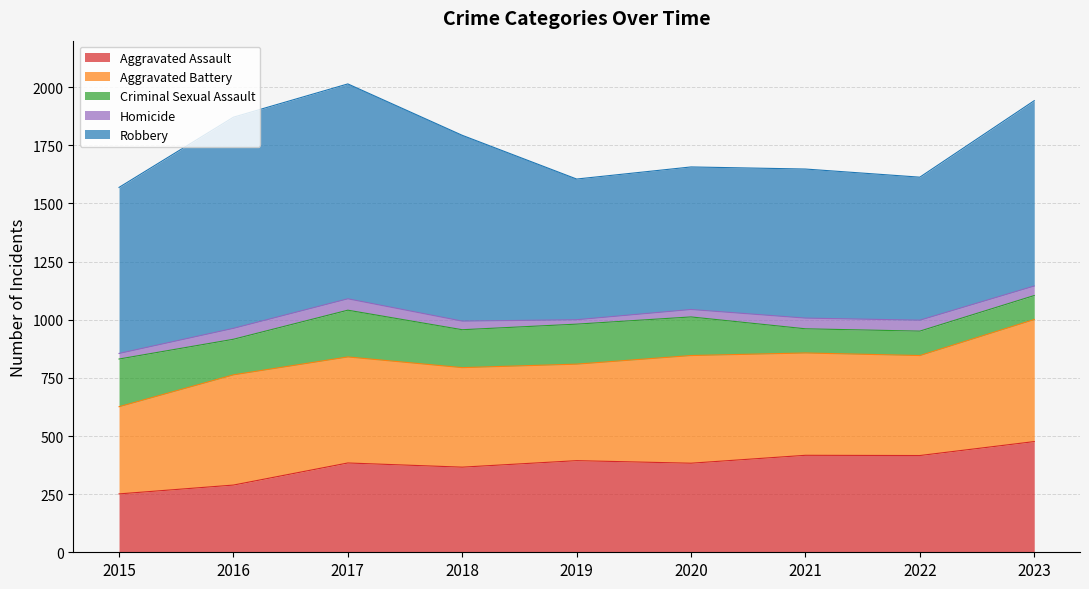

What is the approximate value of Aggravated Assault at 2017?

384